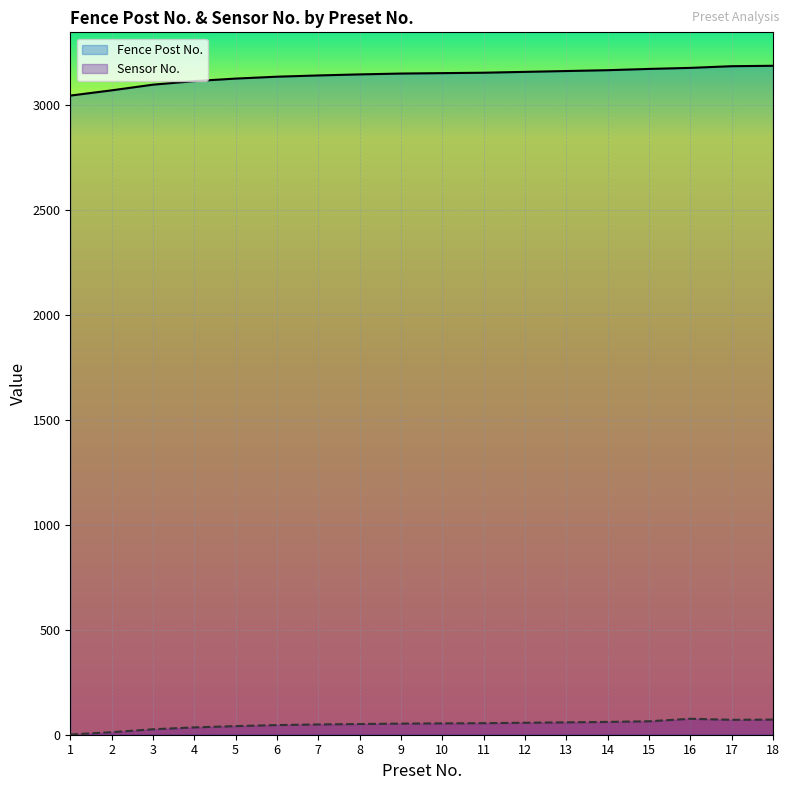

How many lines are shown in the chart?

2